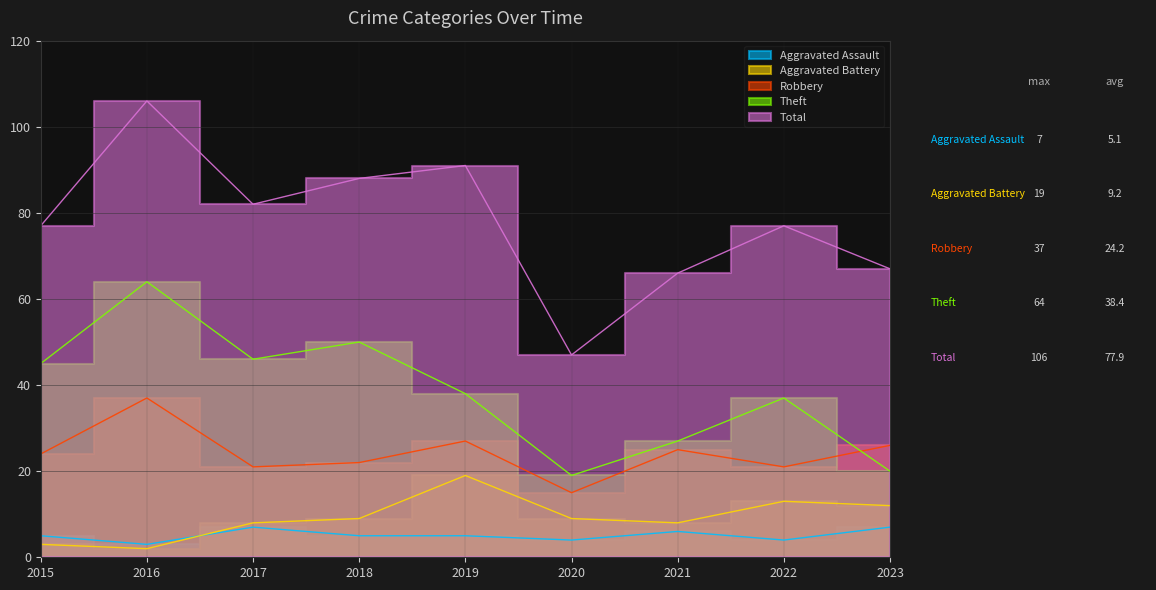

At which label does Aggravated Battery first exceed 9?

2019